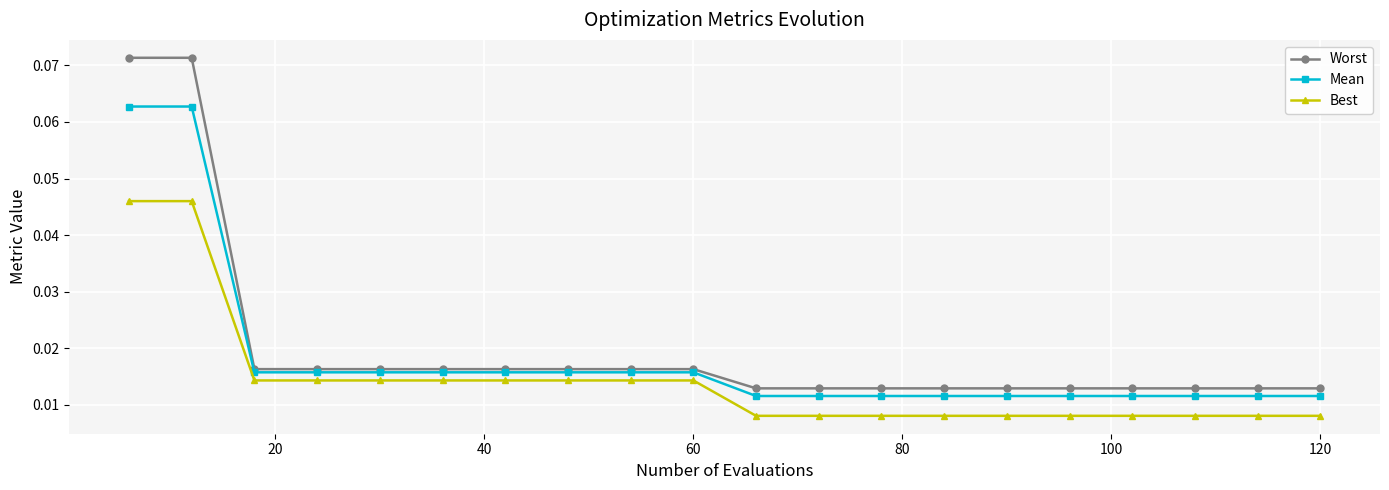

True or false: Mean and Worst cross at least once.

False